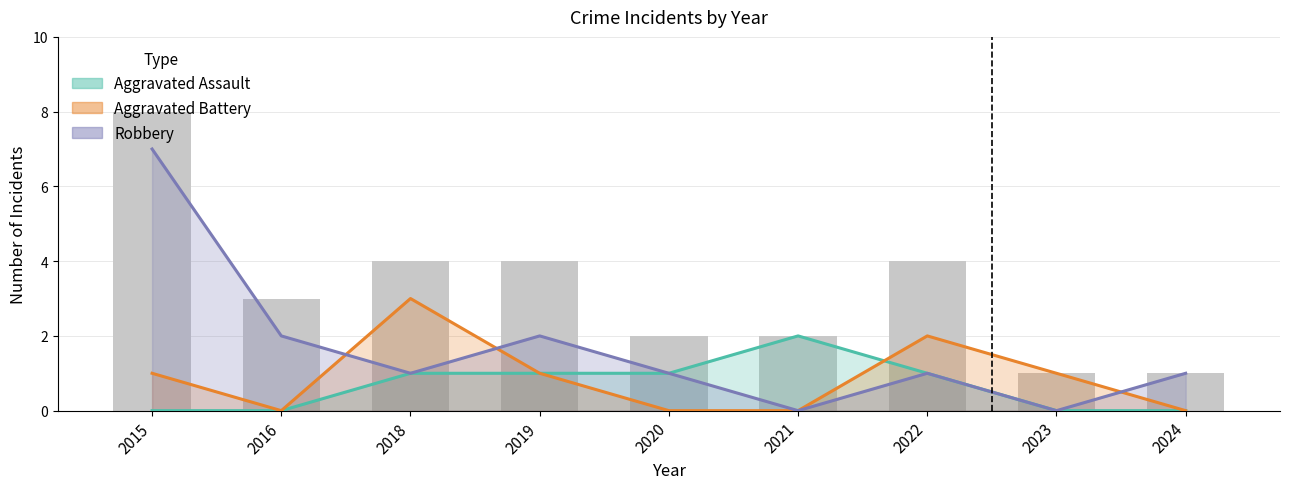

Is it true that Robbery equals 1 at 2018?

True